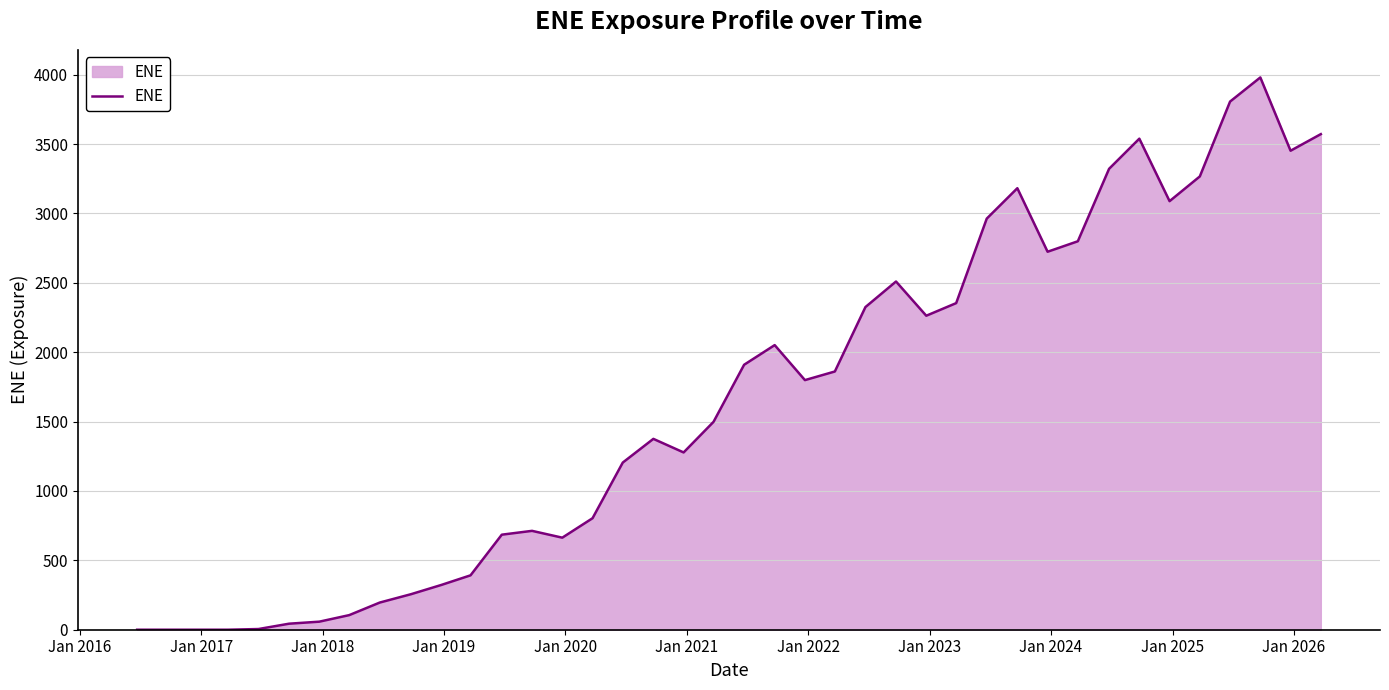

What is the difference between the maximum and minimum values?

3980.2